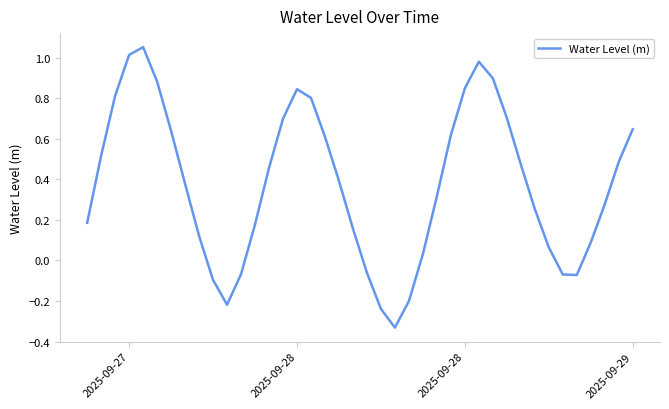

True or false: there are more than 2 points higher than both neighbors.

True